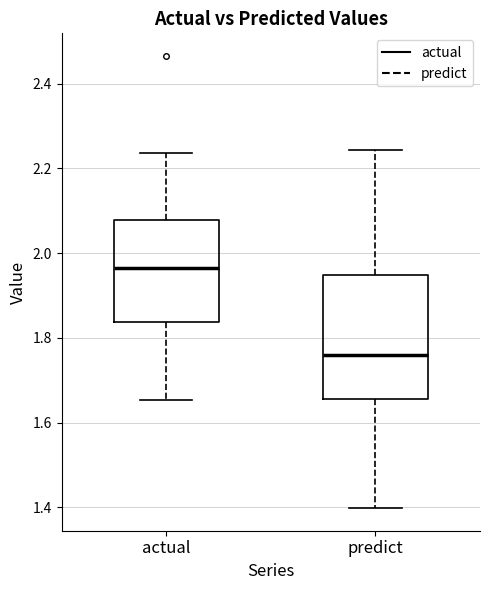

Reading left to right, read every box against the y-axis: the position of its median line, the range the box covers, and the ends of its whiskers. The values are not printed on the chart, so give them approximately, as read against the axis.

actual: median 1.96, box 1.84 to 2.08, whiskers 1.66 to 2.24
predict: median 1.76, box 1.66 to 1.94, whiskers 1.40 to 2.24